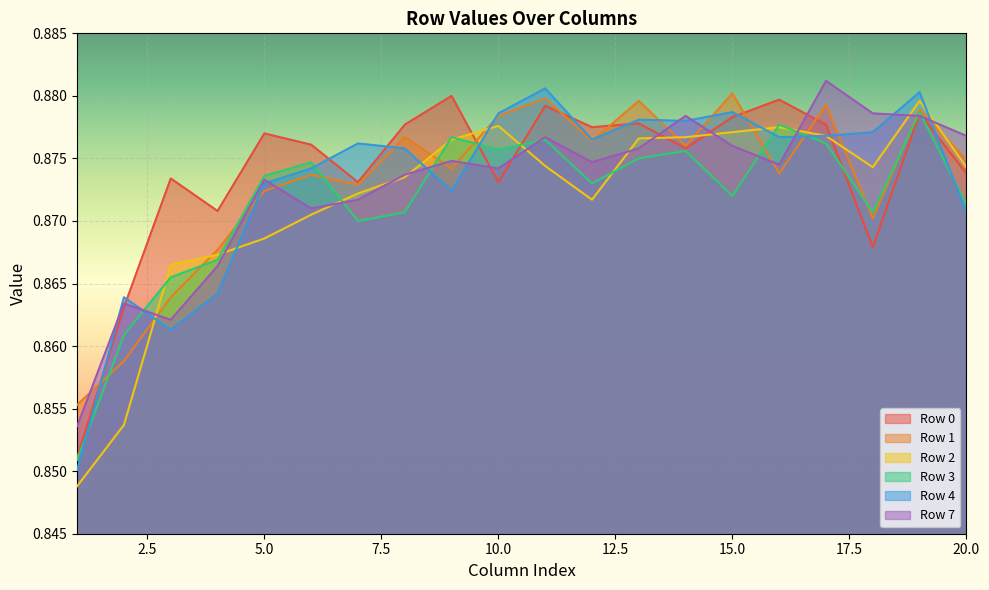

Reading left to right, what are all the values shown in this chart?

Row 0: 0.9	0.9	0.9	0.9	0.9	0.9	0.9	0.9	0.9	0.9	0.9	0.9	0.9	0.9	0.9	0.9	0.9	0.9	0.9	0.9
Row 1: 0.9	0.9	0.9	0.9	0.9	0.9	0.9	0.9	0.9	0.9	0.9	0.9	0.9	0.9	0.9	0.9	0.9	0.9	0.9	0.9
Row 2: 0.8	0.9	0.9	0.9	0.9	0.9	0.9	0.9	0.9	0.9	0.9	0.9	0.9	0.9	0.9	0.9	0.9	0.9	0.9	0.9
Row 3: 0.9	0.9	0.9	0.9	0.9	0.9	0.9	0.9	0.9	0.9	0.9	0.9	0.9	0.9	0.9	0.9	0.9	0.9	0.9	0.9
Row 4: 0.9	0.9	0.9	0.9	0.9	0.9	0.9	0.9	0.9	0.9	0.9	0.9	0.9	0.9	0.9	0.9	0.9	0.9	0.9	0.9
Row 7: 0.9	0.9	0.9	0.9	0.9	0.9	0.9	0.9	0.9	0.9	0.9	0.9	0.9	0.9	0.9	0.9	0.9	0.9	0.9	0.9